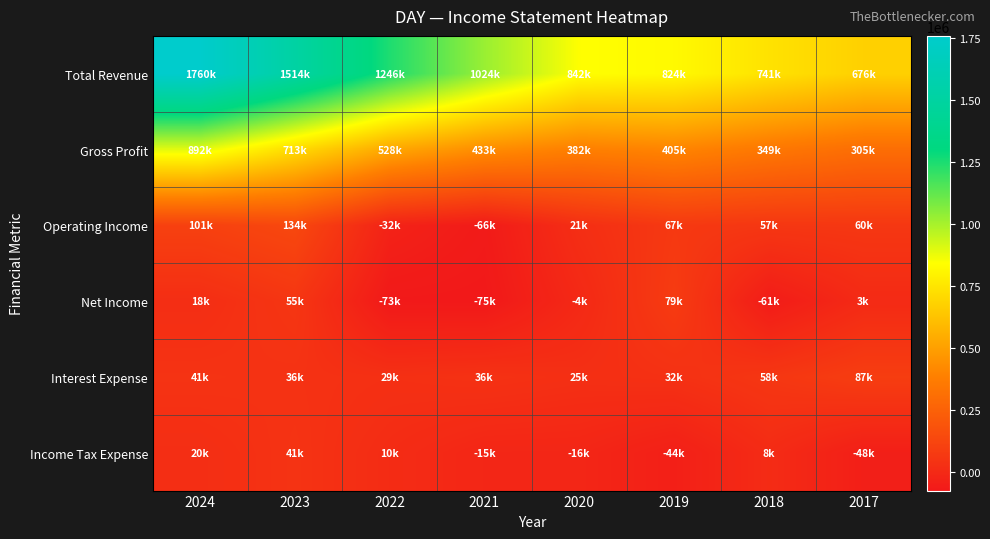

What is the total value across all series at 2021?

1337500